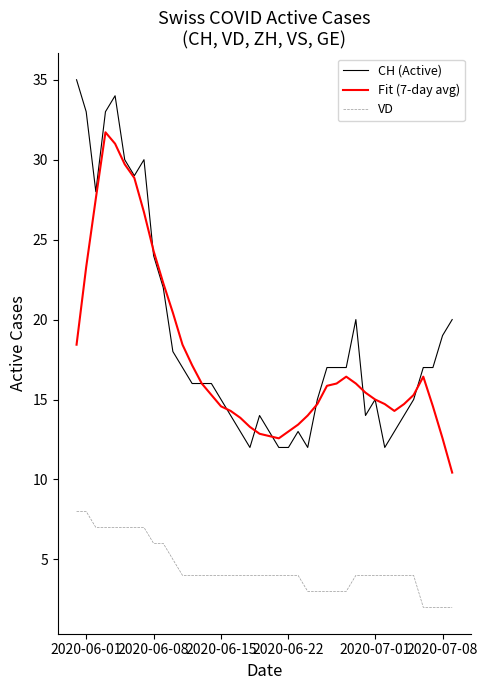

What is the smallest value displayed?

2.0